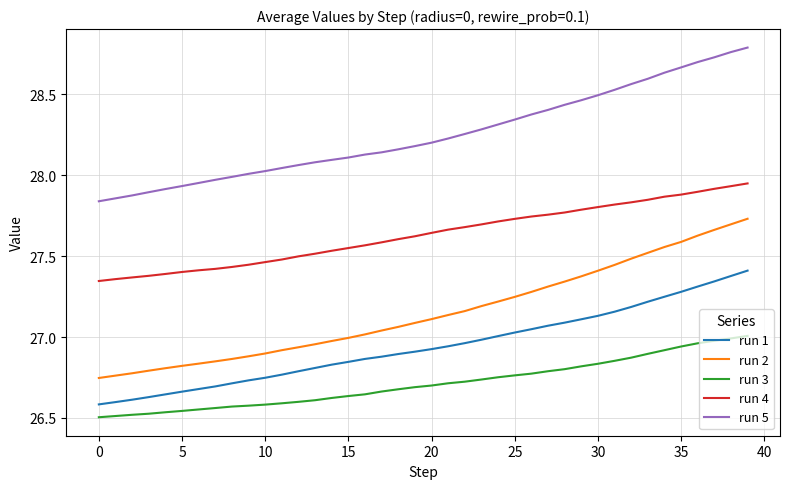

True or false: run 4 and run 3 intersect in this chart.

False